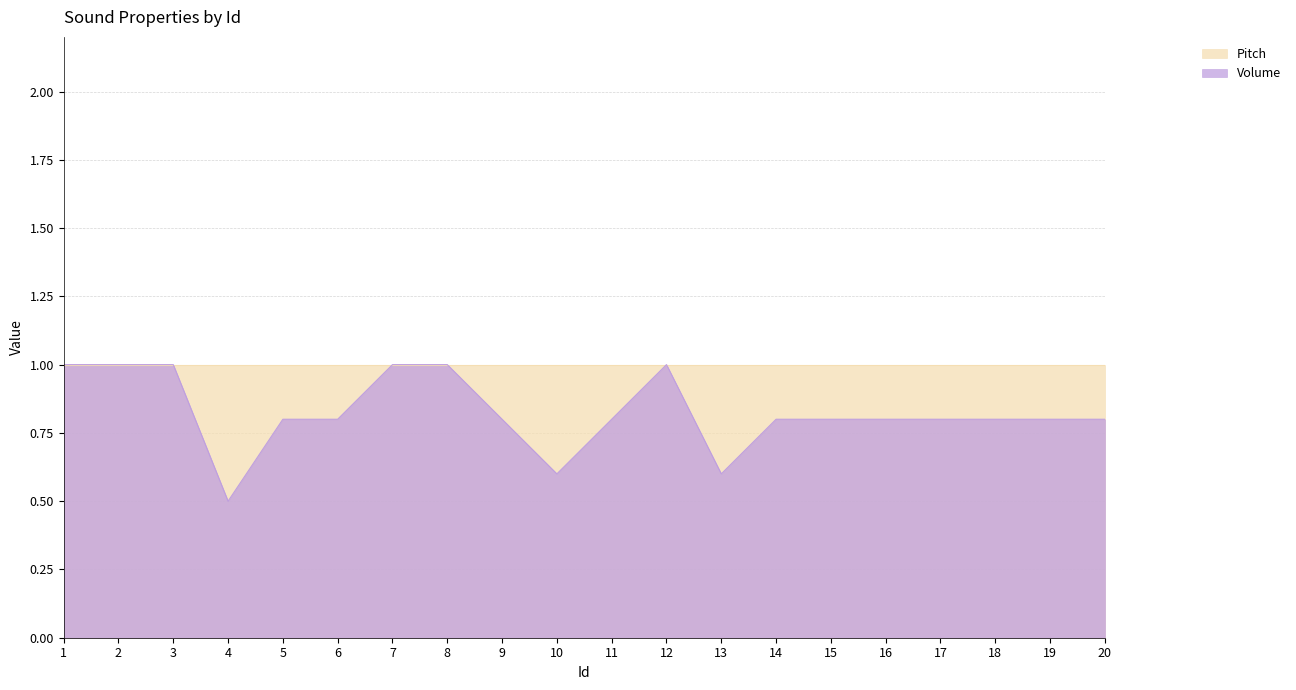

Which has a higher value, 19 or 13?

19